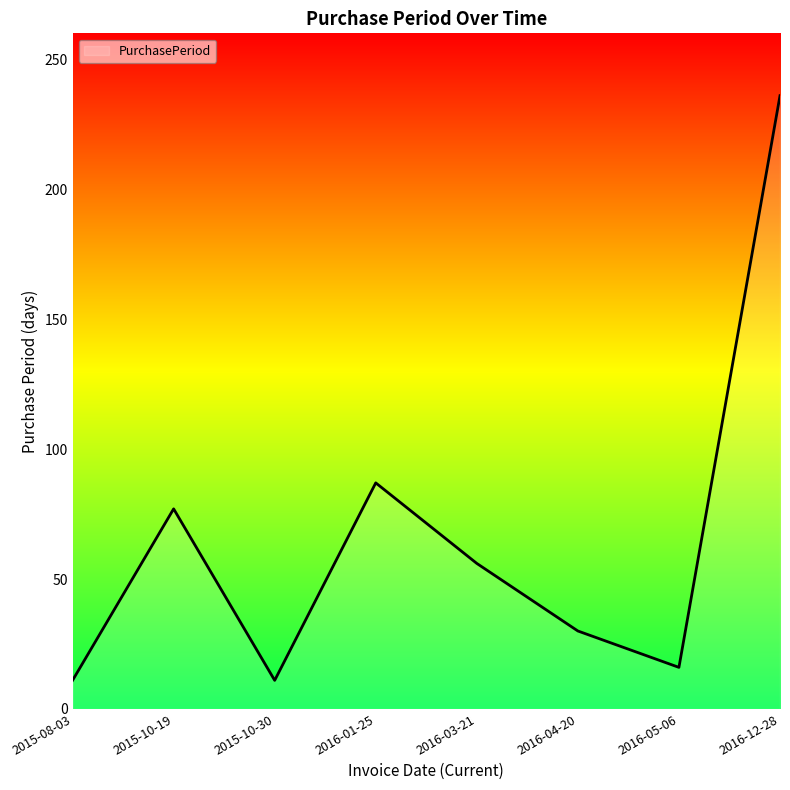

What is the difference between the values at 2015-10-30 and 2016-12-28?

225